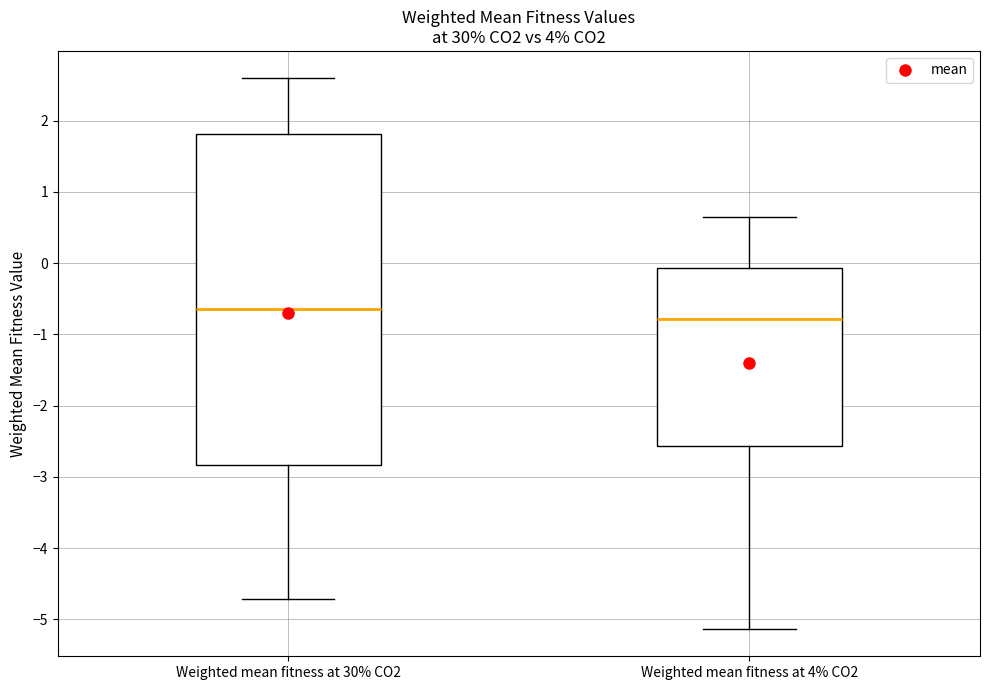

Which box is the tallest, from its lower edge to its upper edge?

Weighted mean fitness at 30% CO2